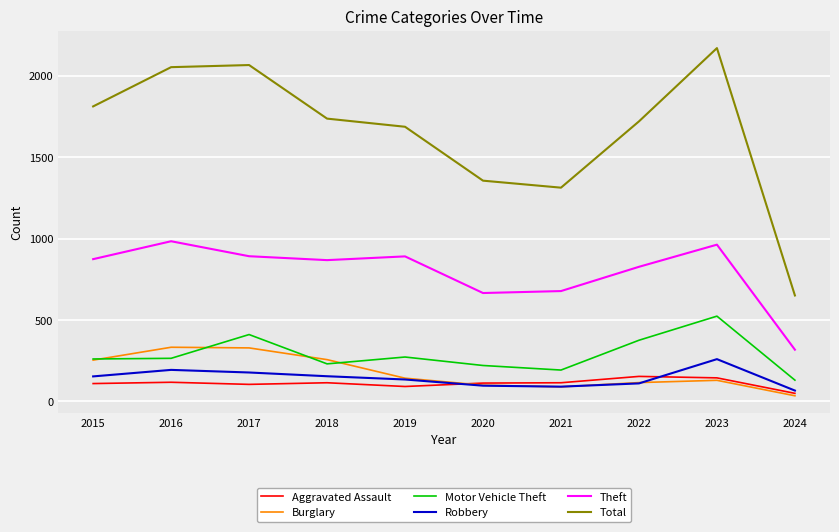

True or false: Total and Motor Vehicle Theft cross at least once.

False